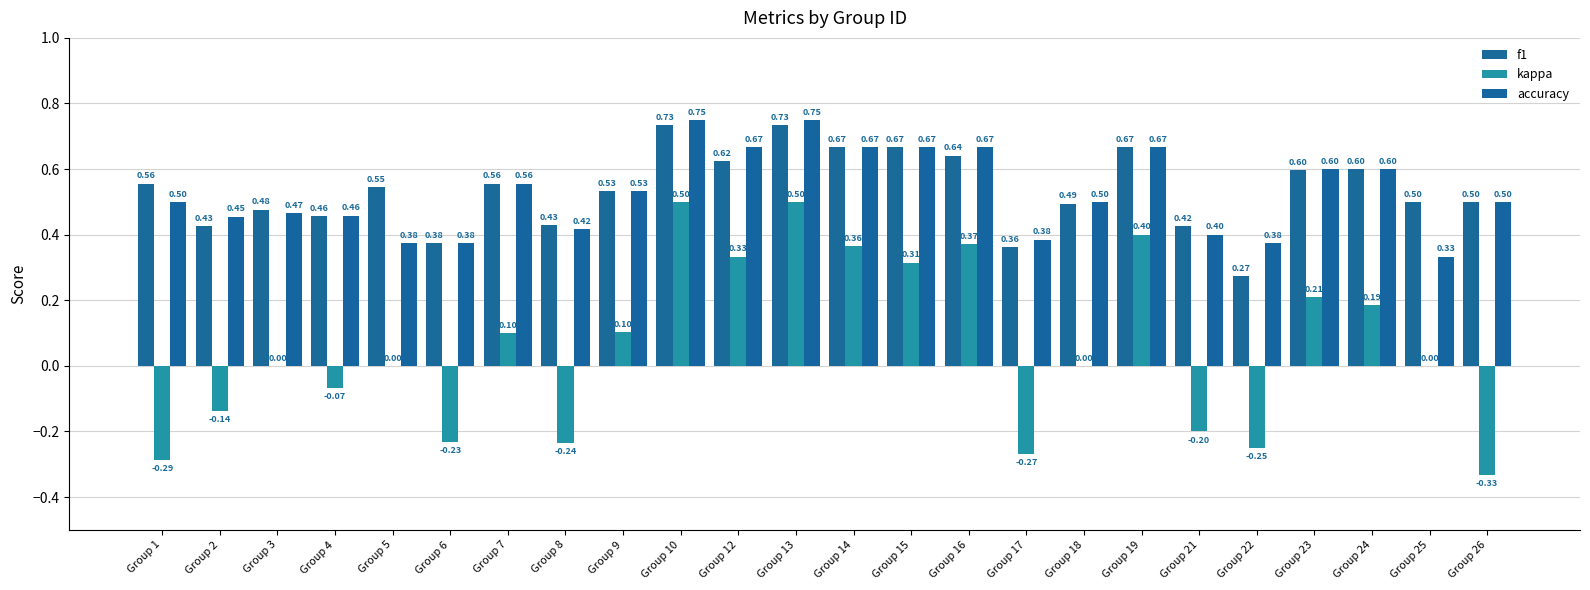

Count the accuracy values in the range 0 to 1.

24